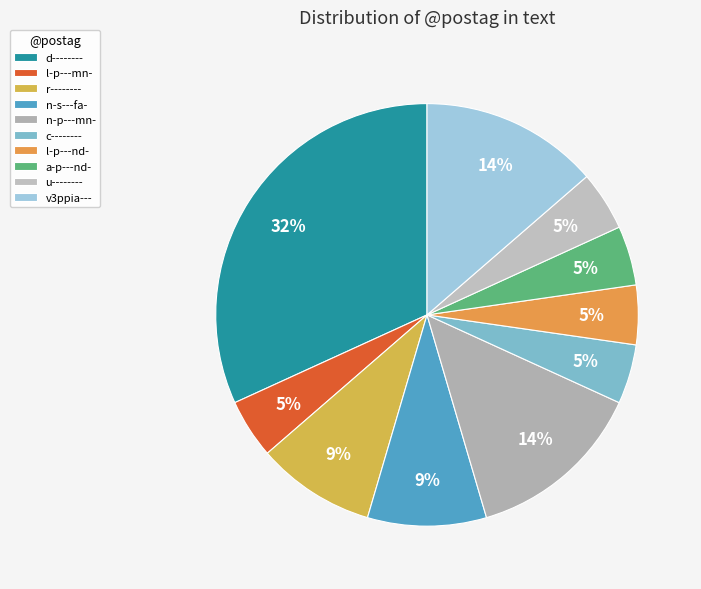

The c-------- slice represents 5% of the pie. True or false?

True